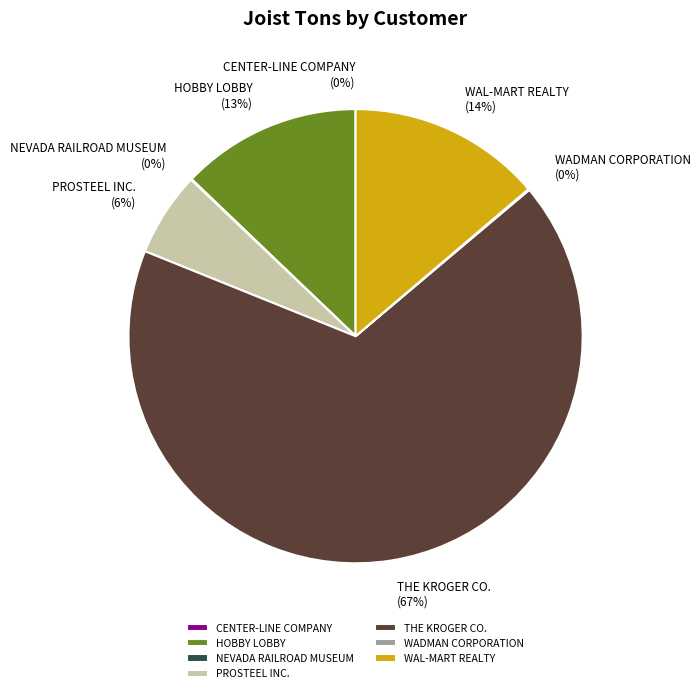

Is there a majority slice in this chart?

Yes